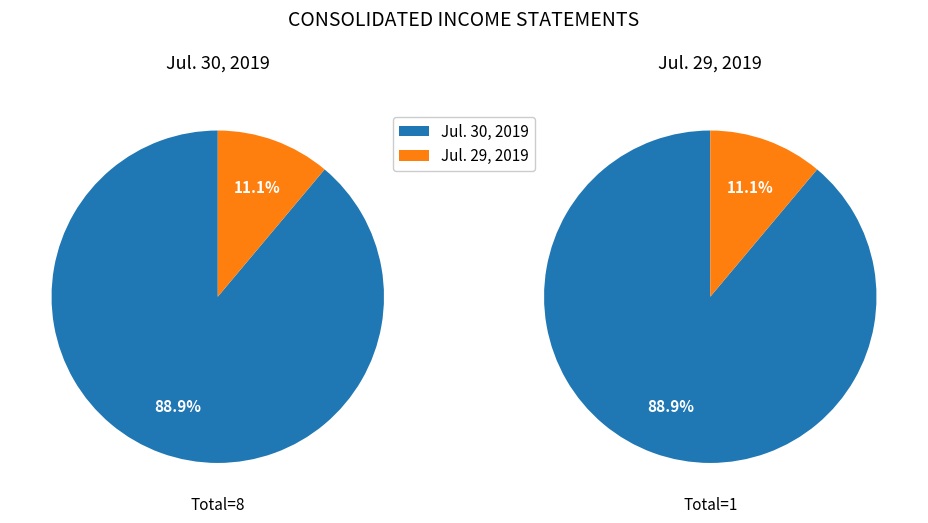

To the nearest percent, what is the difference between the largest and smallest slice percentages?

78%